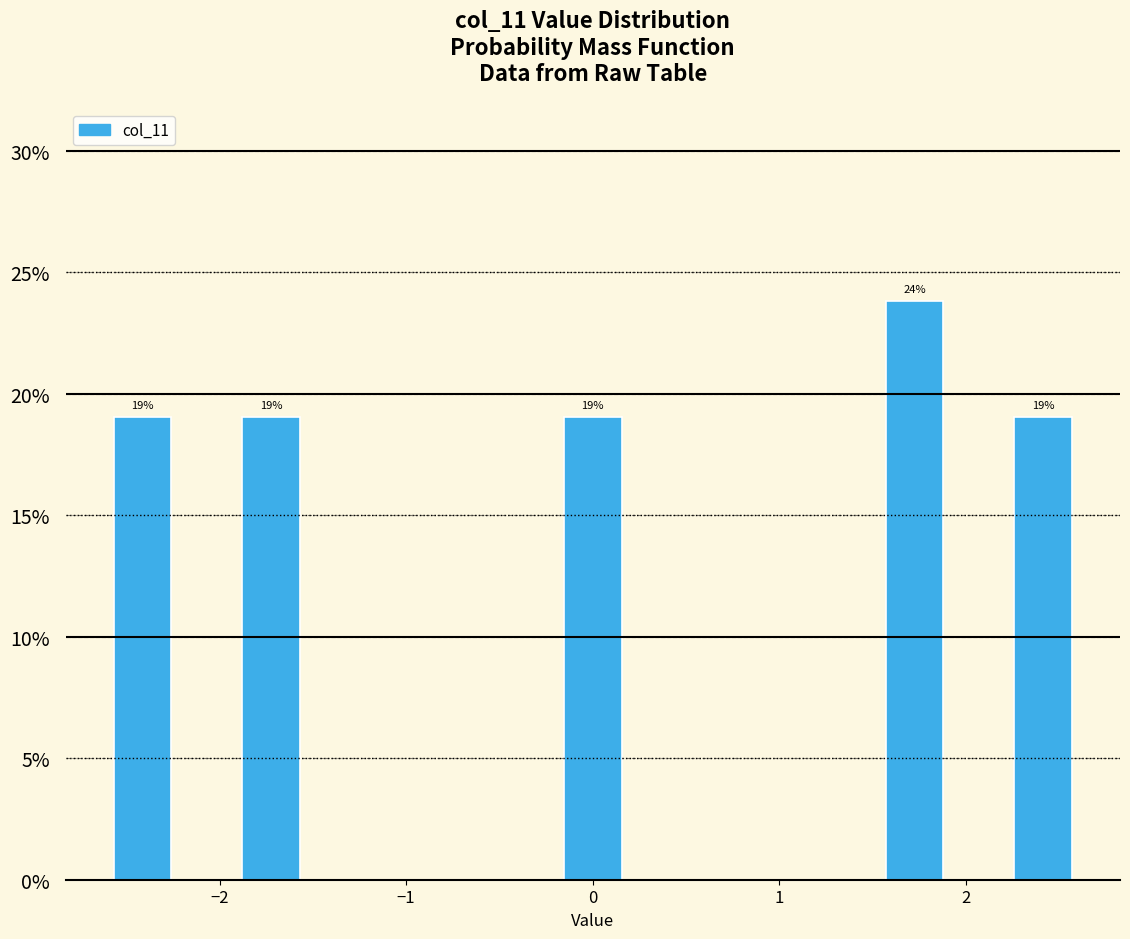

Read against the x-axis, roughly where is the centre of the tallest bar?

1.7